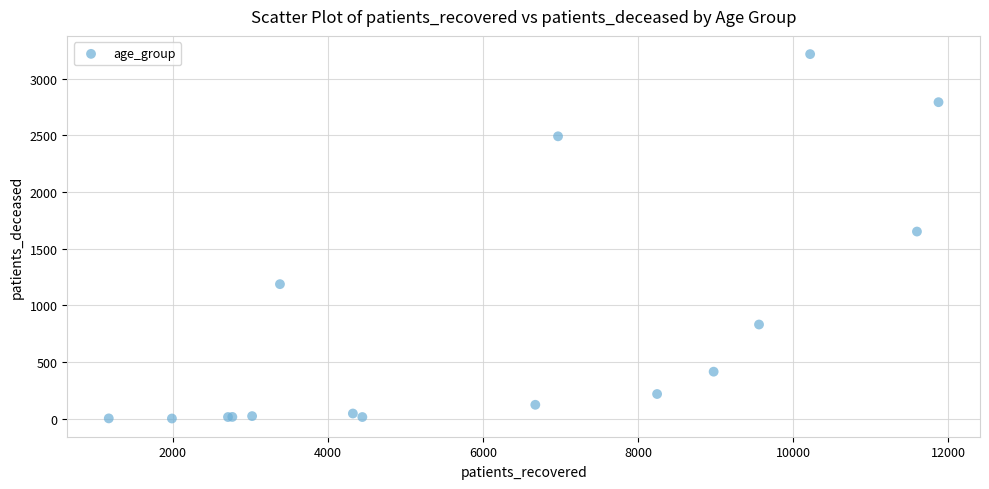

What Y value in the scatter plot is closest to 1610?

1652